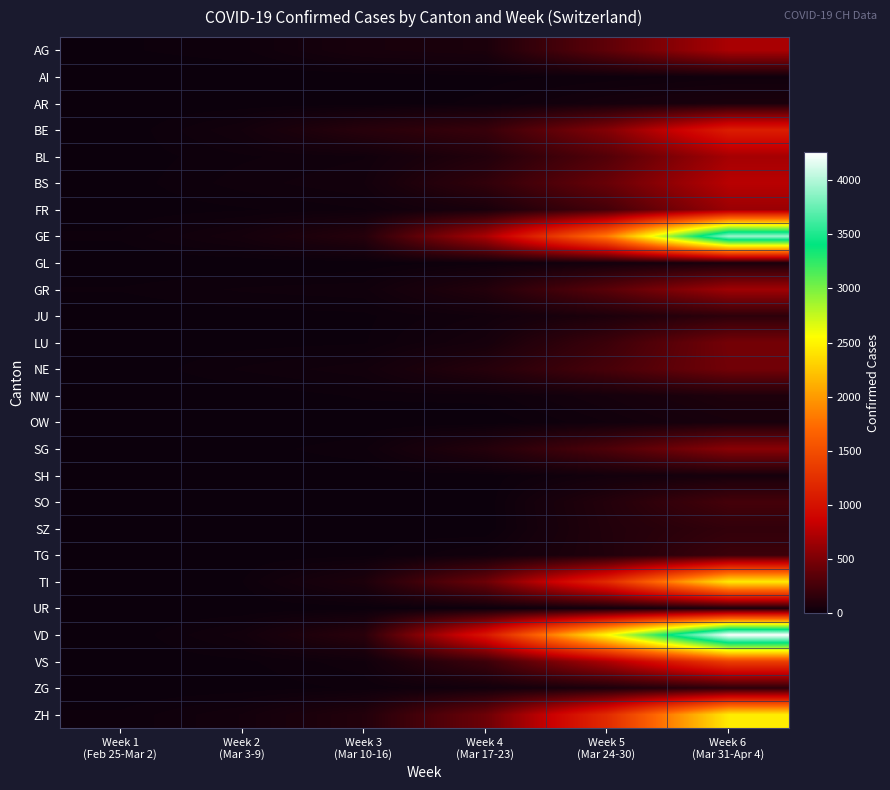

Rank the series at Week 3 (Mar 10-16) from highest to lowest value.

VD, BE, GE, ZH, TI, AG, BS, NE, BL, VS, GR, FR, SG, NW, ZG, LU, JU, SZ, TG, UR, AR, GL, SH, AI, OW, SO